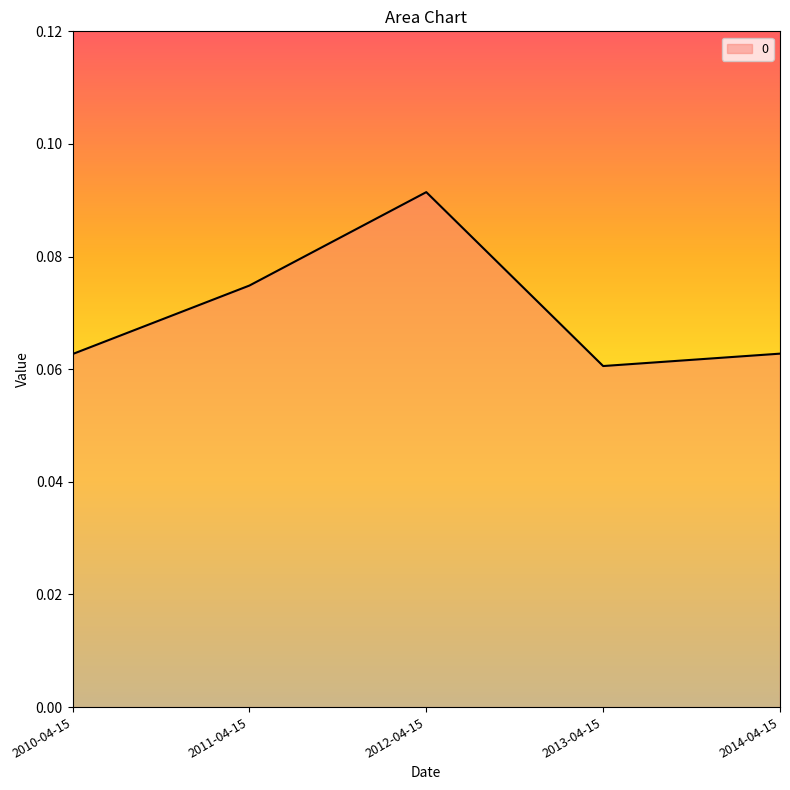

Which category has the highest value across all series?

2012-04-15